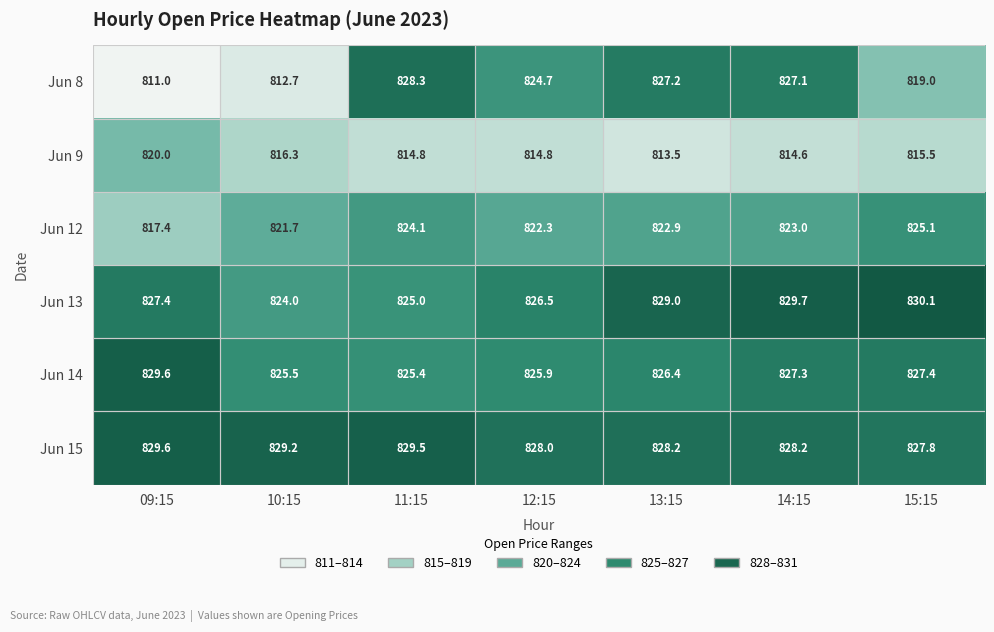

How many Jun 13 values are between 825 and 829?

4